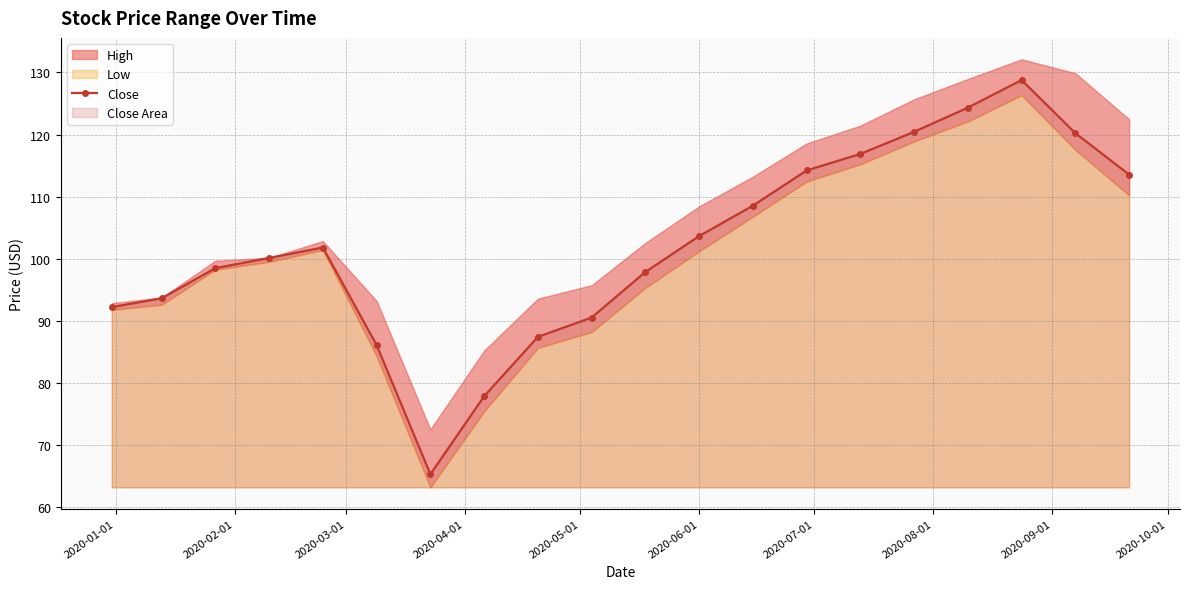

What is the value of the Close point at the 12th from the left?

103.7